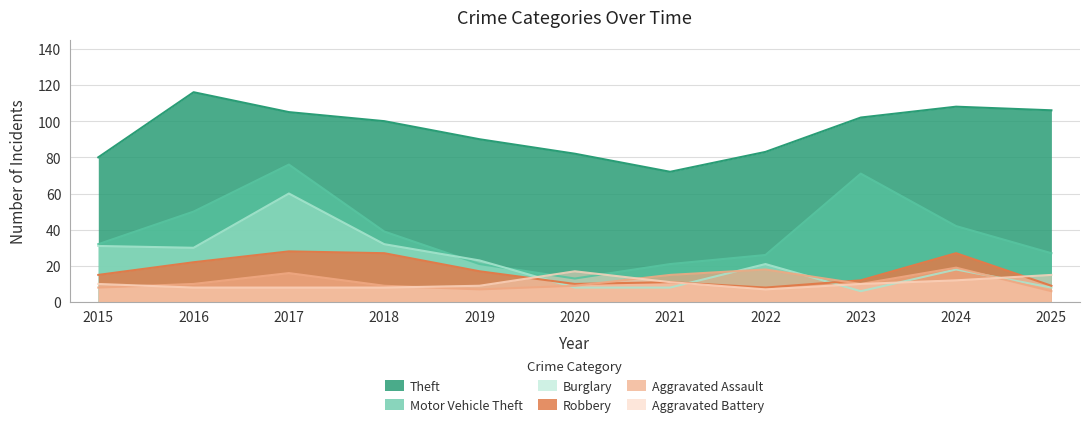

Reading right to left, what are all the values shown in this chart?

Theft: 106	108	102	83	72	82	90	100	105	116	80
Motor Vehicle Theft: 27	42	71	26	21	13	21	39	76	50	32
Burglary: 8	18	6	21	8	8	23	32	60	30	31
Robbery: 9	27	12	8	11	10	17	27	28	22	15
Aggravated Assault: 6	19	10	18	15	9	7	9	16	10	8
Aggravated Battery: 15	12	10	7	11	17	9	8	8	8	10